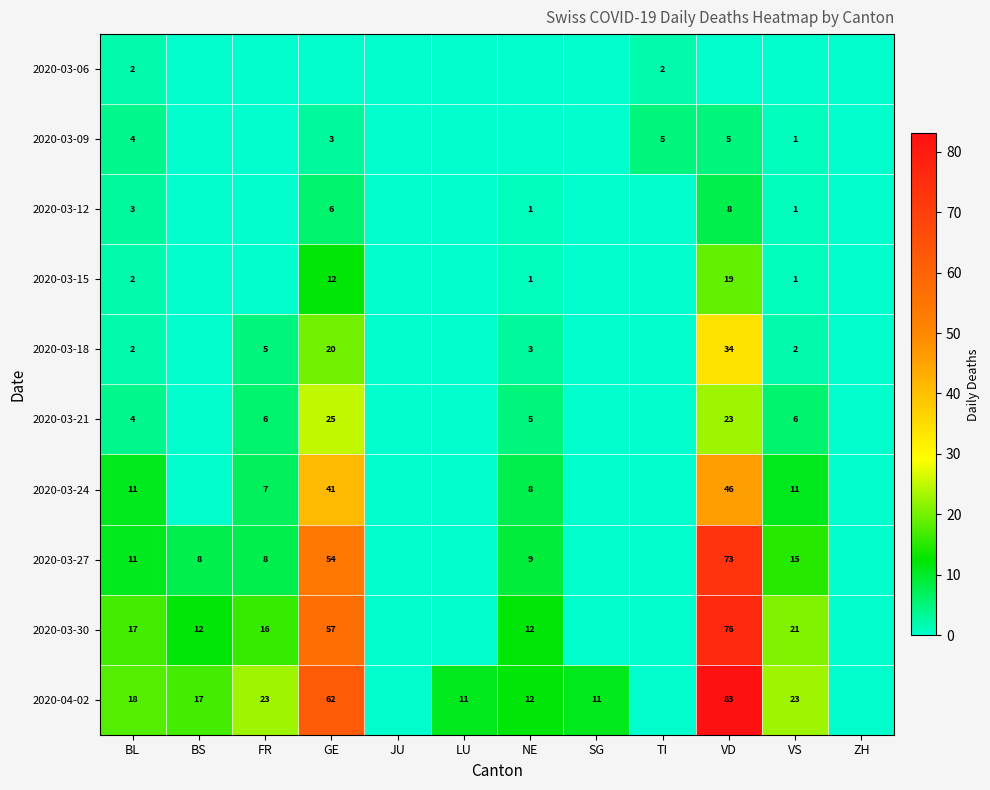

True or false: 2020-03-21 has a value of 2 at BL.

False